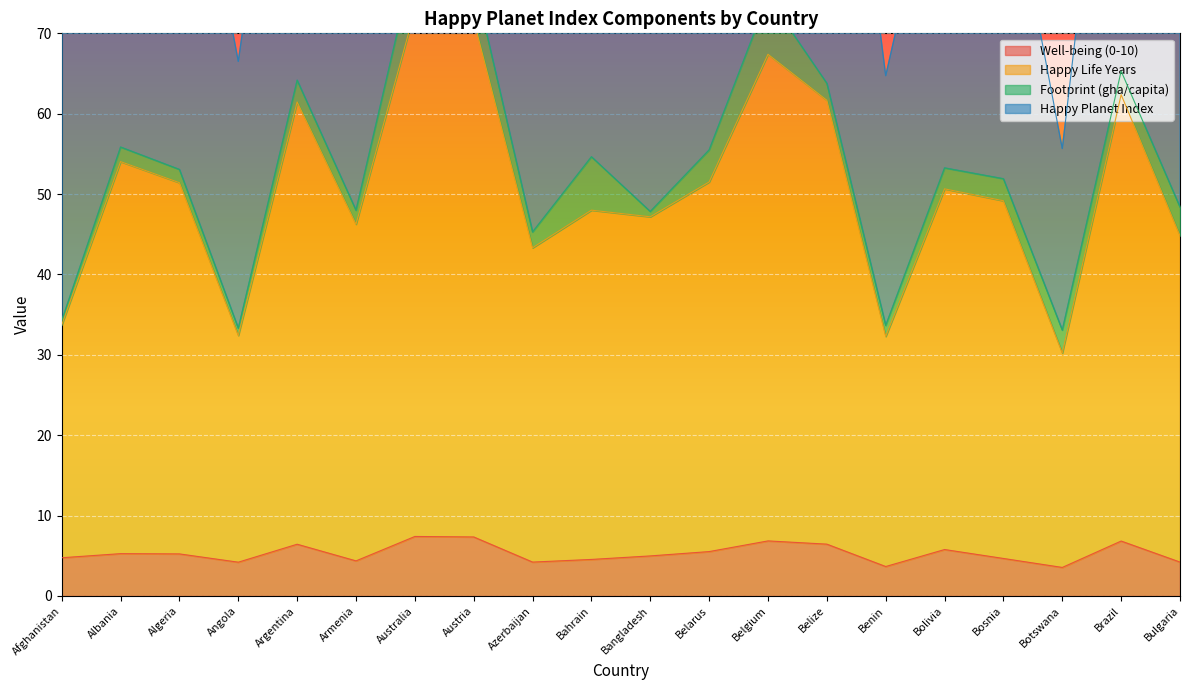

True or false: Well-being (0-10) and Happy Life Years cross at least once.

False